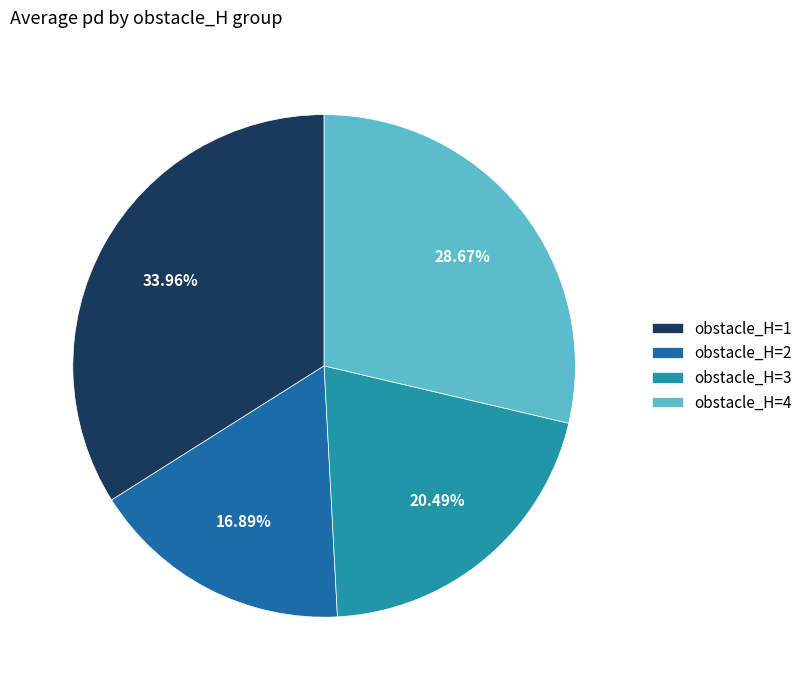

Between obstacle_H=2 and obstacle_H=1, which is larger?

obstacle_H=1